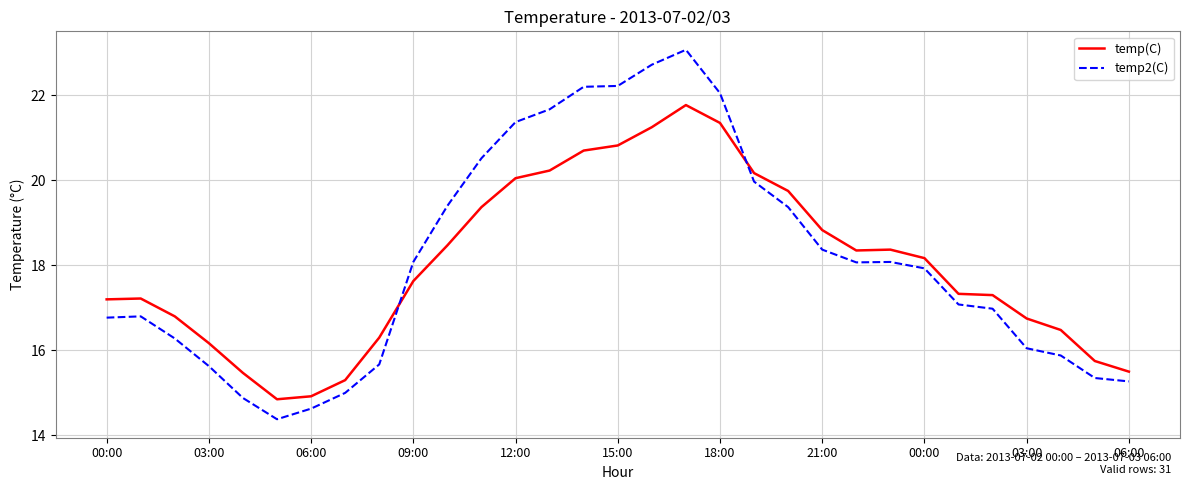

Which series has the largest range (max minus min)?

temp2(C)